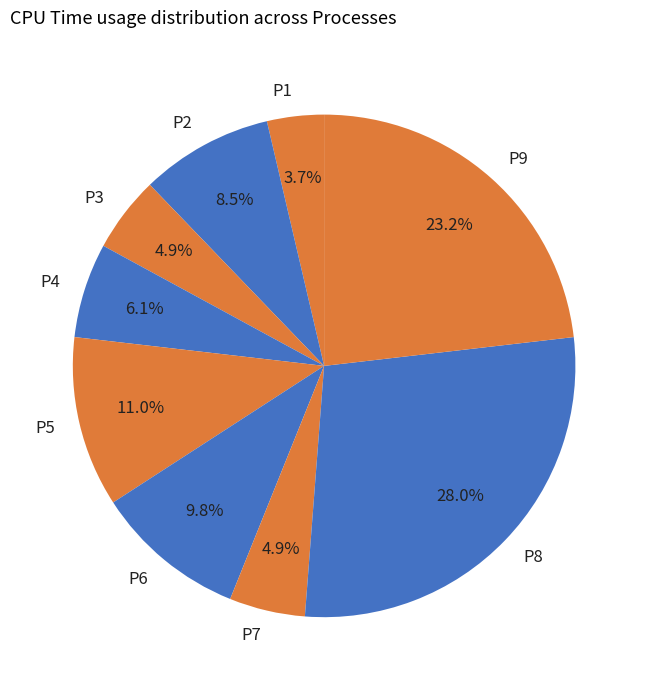

Which has a higher value, P5 or P3?

P5